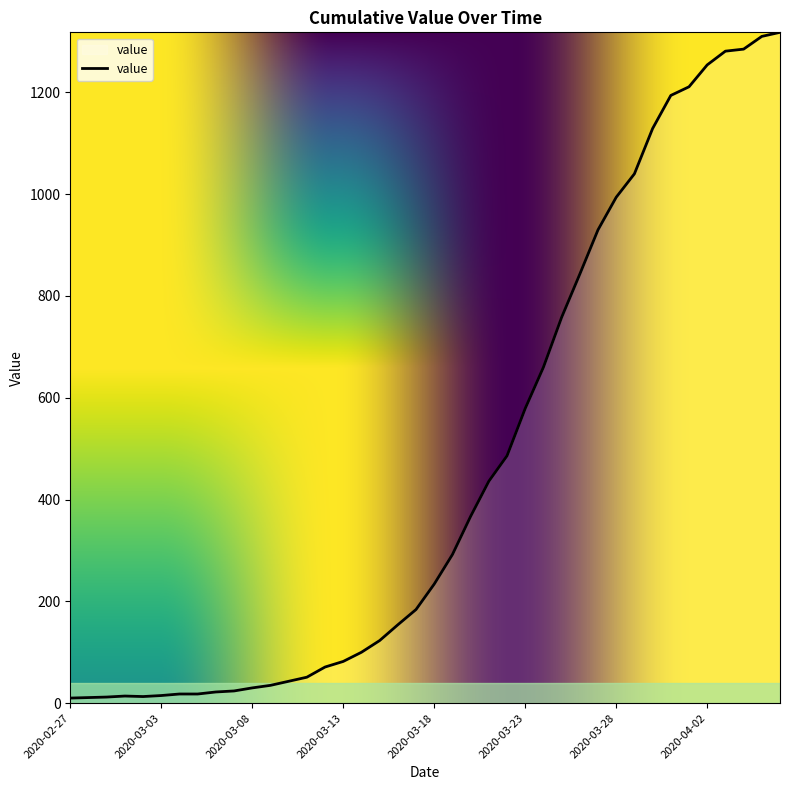

What is the greatest value displayed?

1318